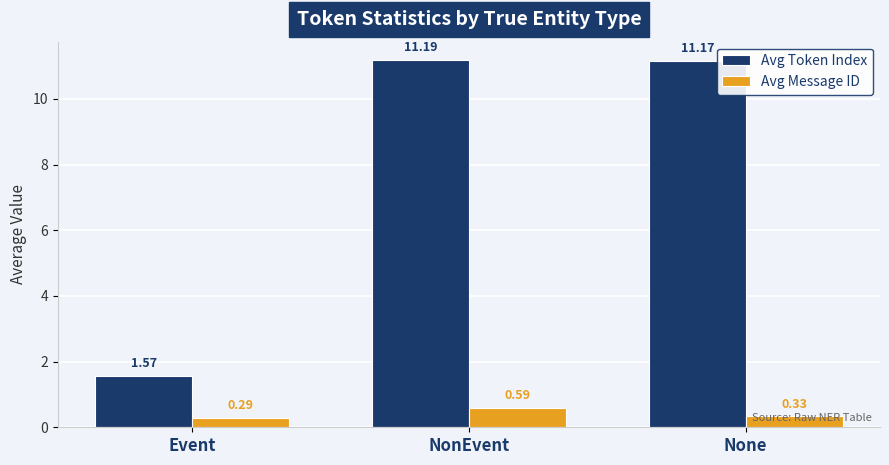

How many bars are there in total?

6